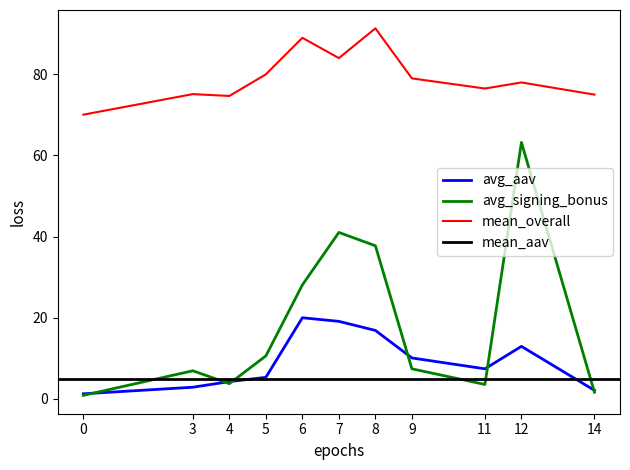

True or false: avg_signing_bonus and avg_overall intersect in this chart.

False